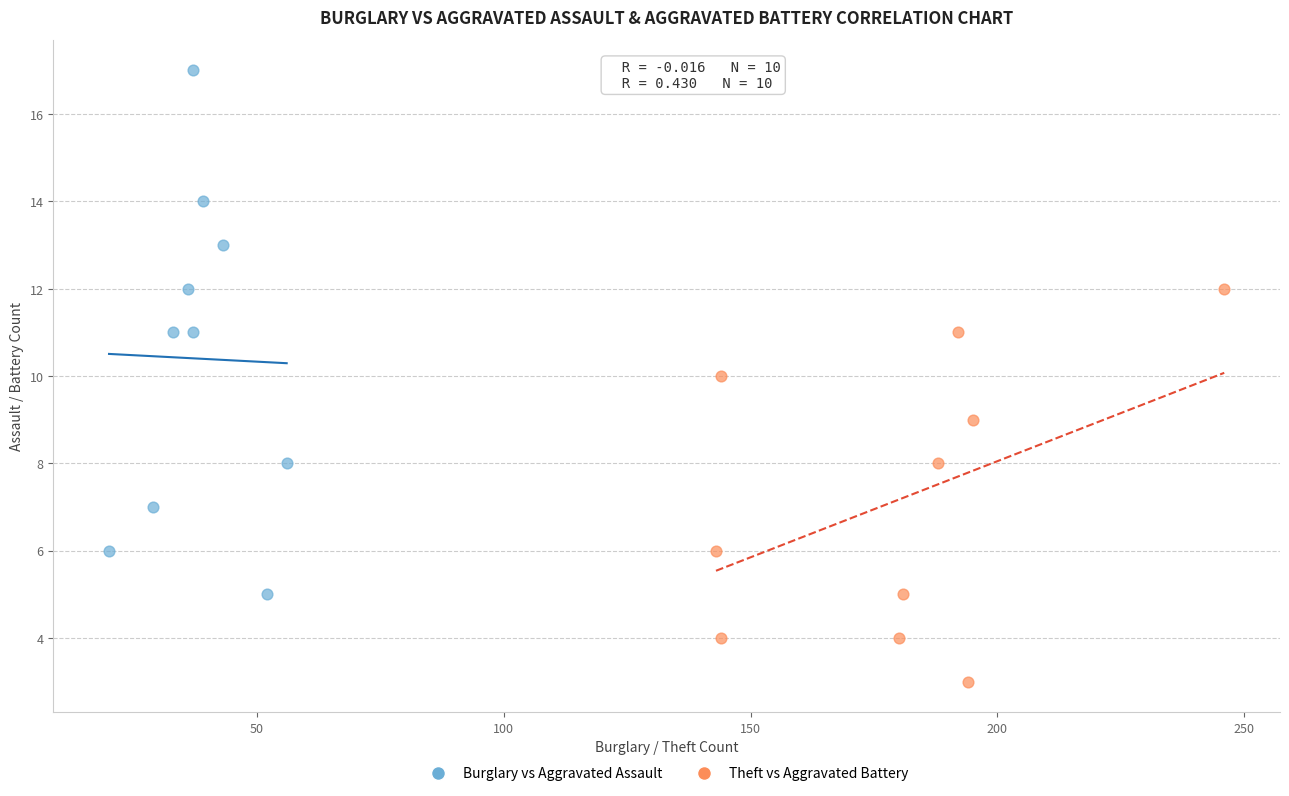

Which series reaches the maximum Y coordinate?

Burglary vs Aggravated Assault